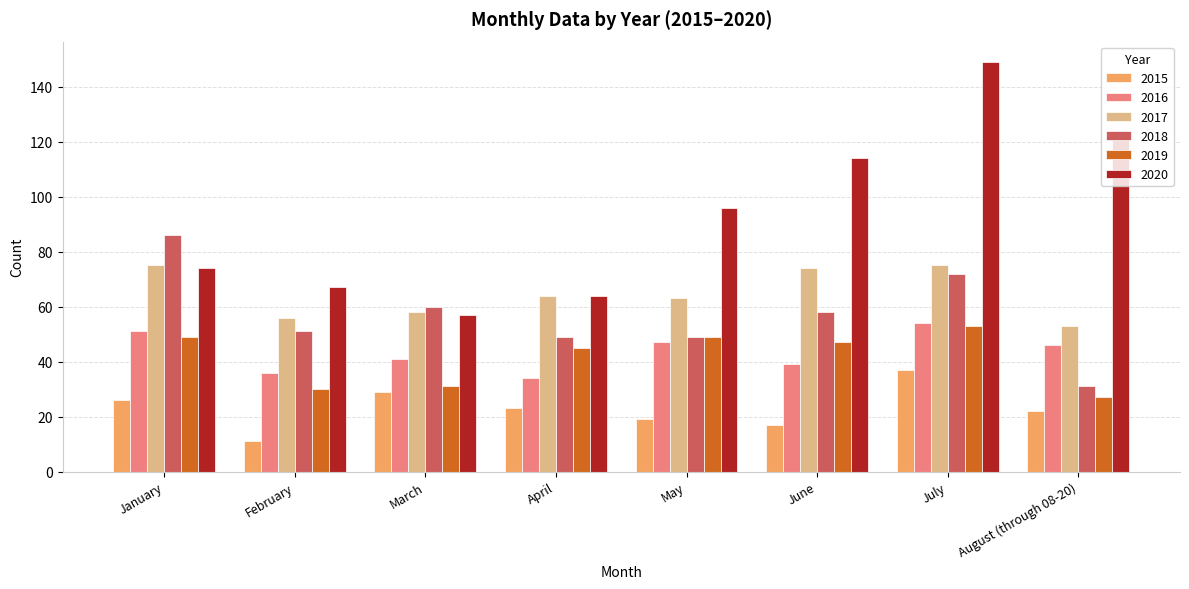

Which category has the highest value across all series?

July